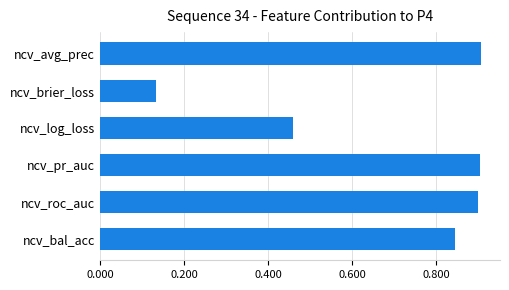

What is the greatest value displayed?

0.9